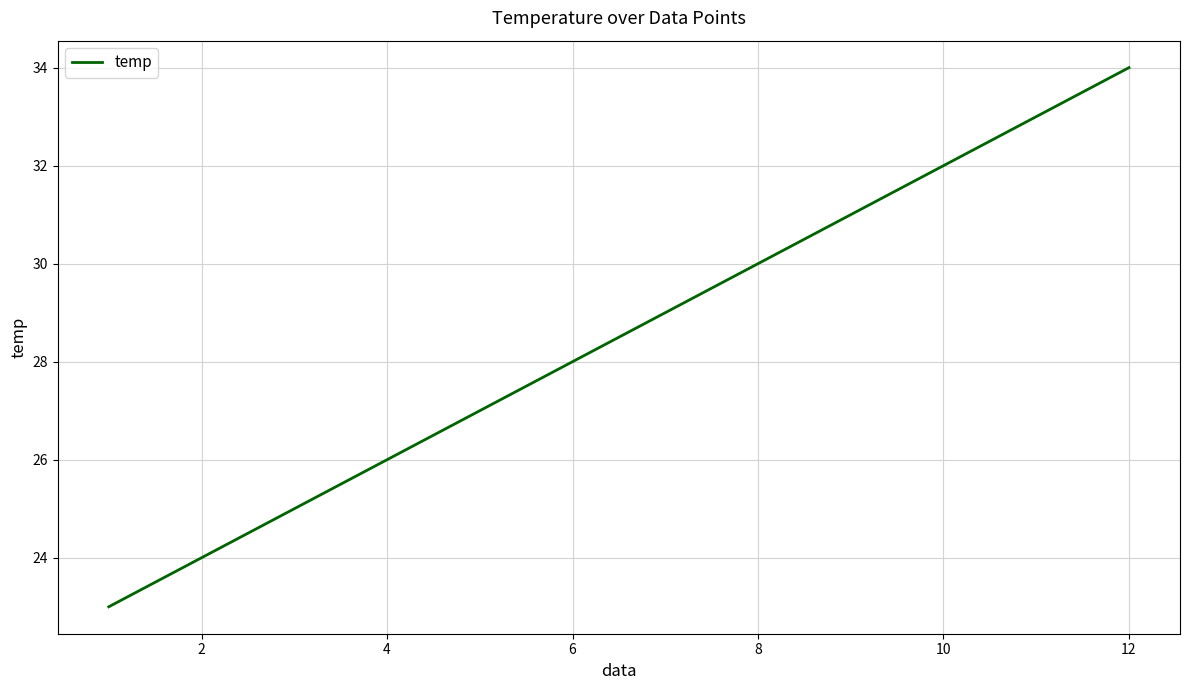

What is the difference between the maximum and minimum values?

11